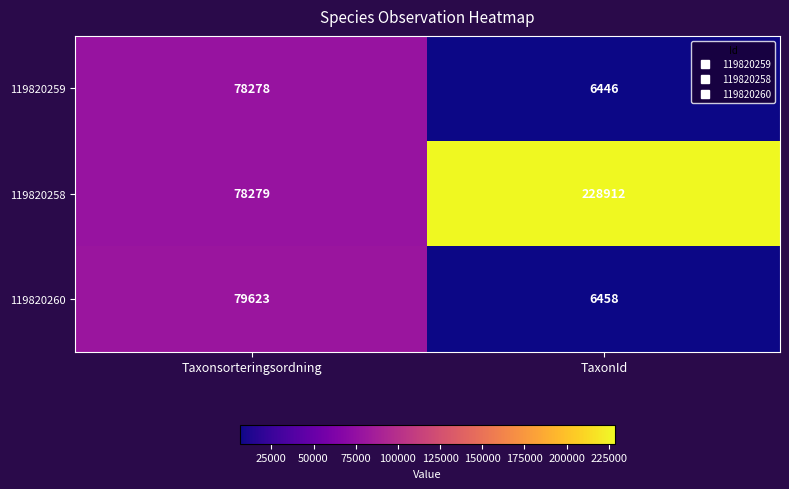

Which series has the largest range (max minus min)?

119820258